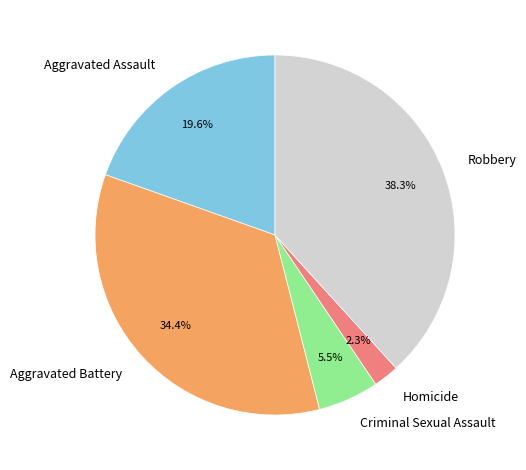

To the nearest percent, what percentage of the pie is Robbery?

38%